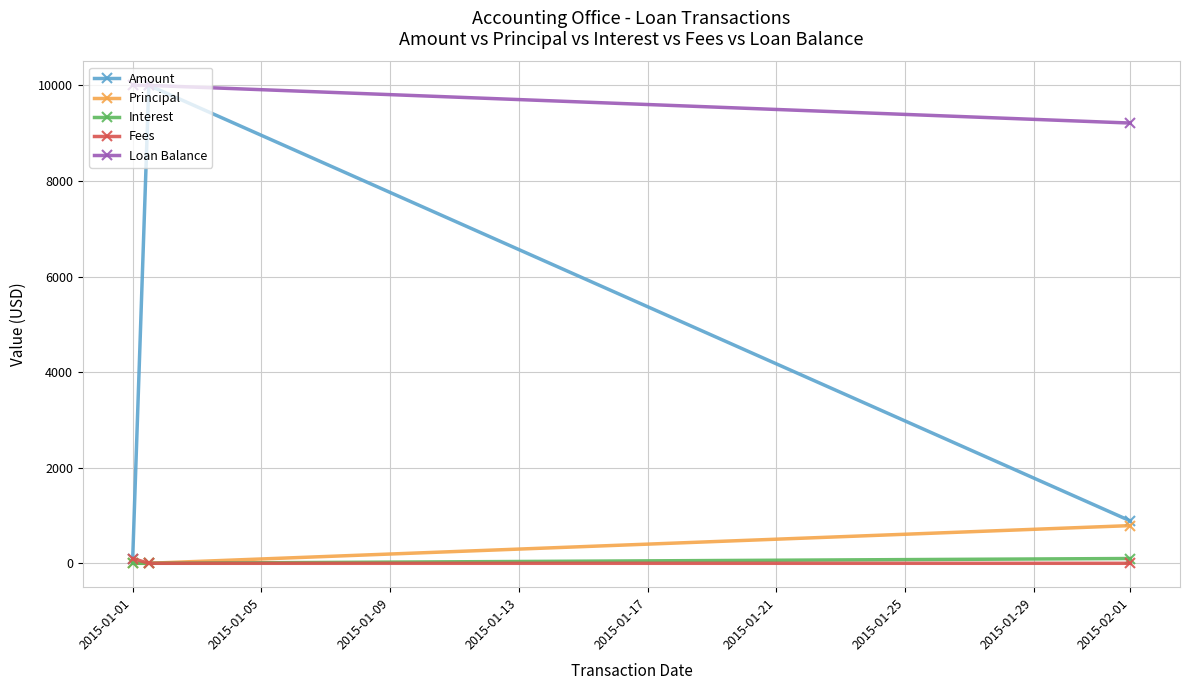

What is the greatest value displayed?

10000.0